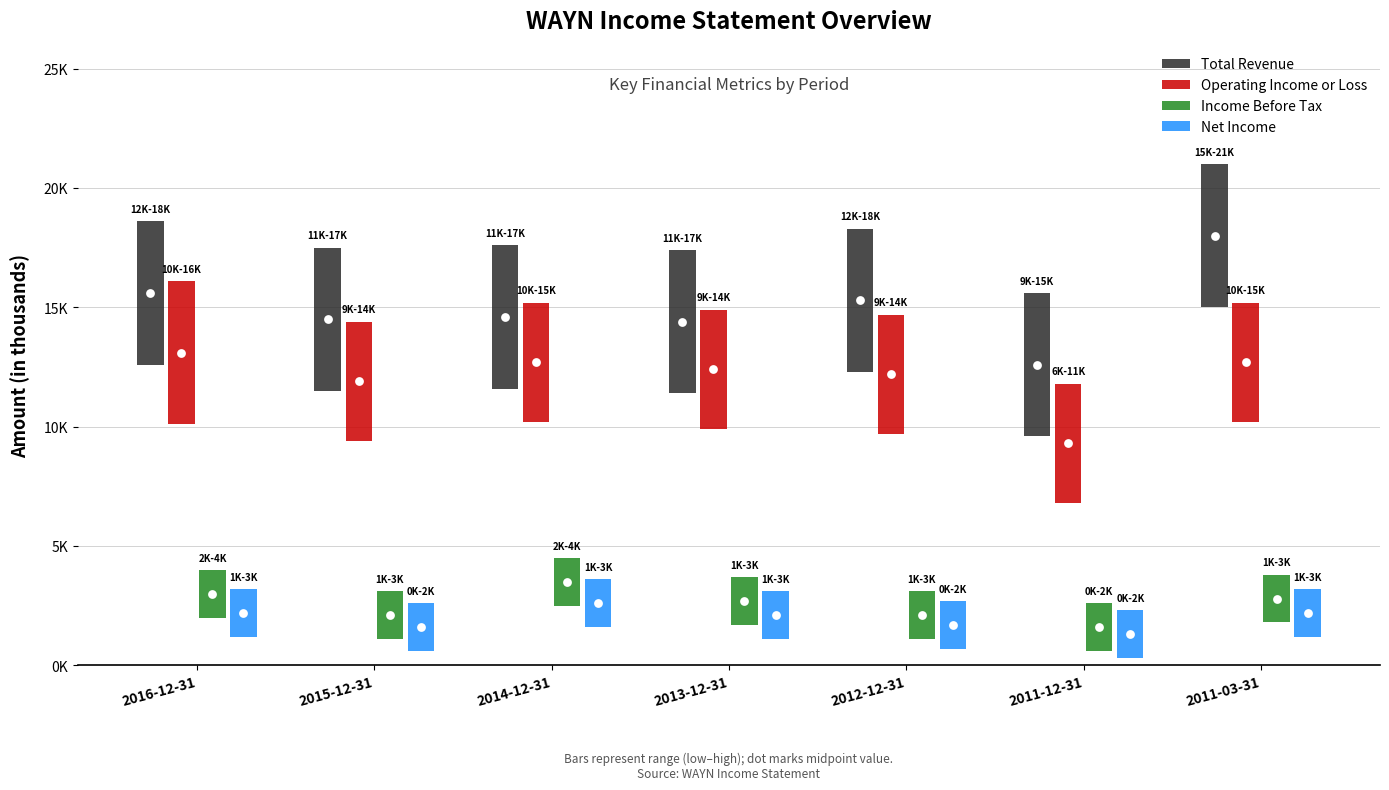

At how many categories does at least one series exceed 2313?

7